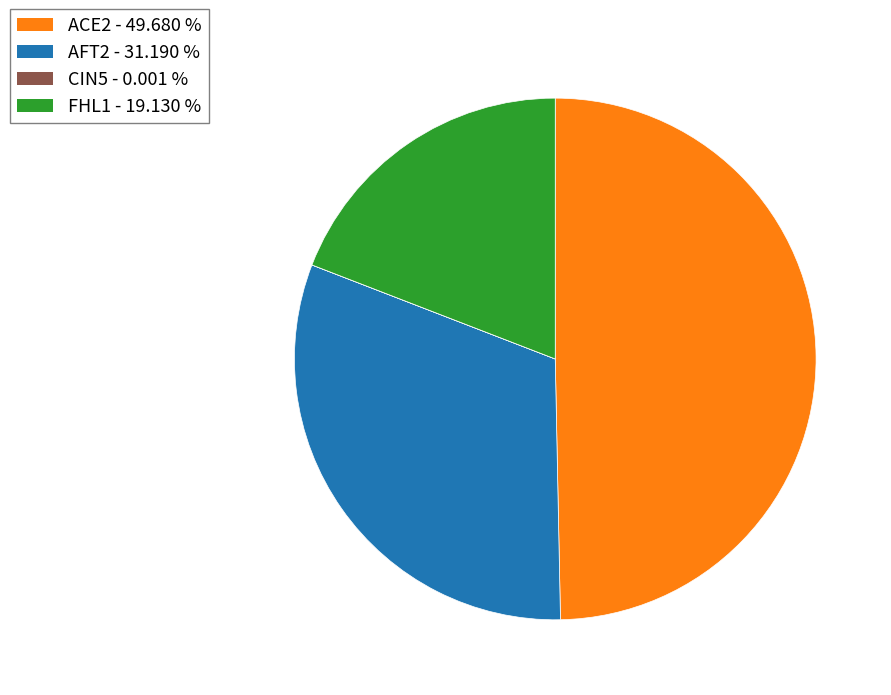

Which category has the biggest portion of the pie?

ACE2